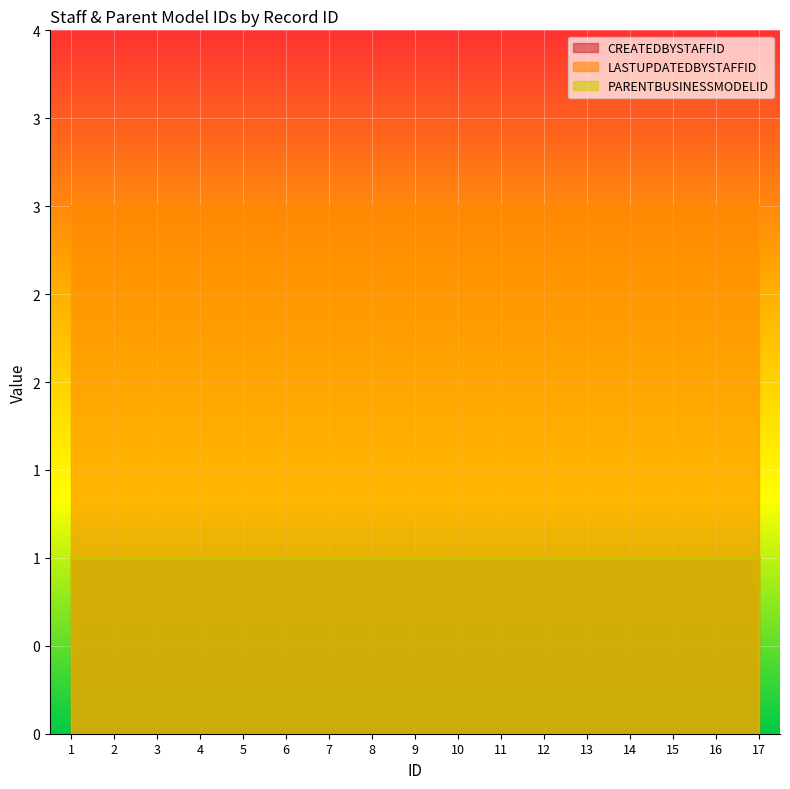

True or false: PARENTBUSINESSMODELID and CREATEDBYSTAFFID intersect in this chart.

False